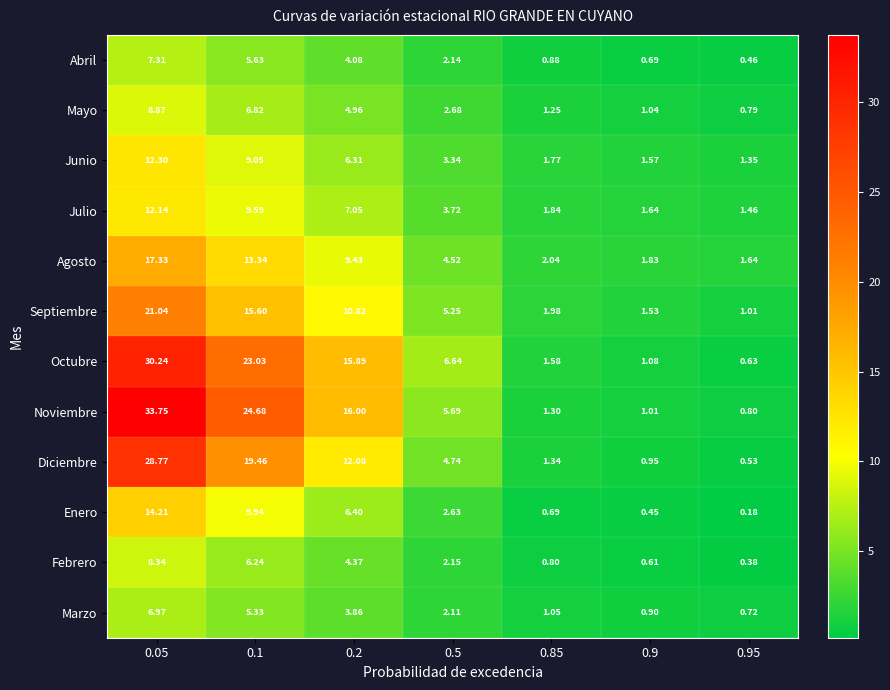

What is the total value across all series at 0.85?

16.5